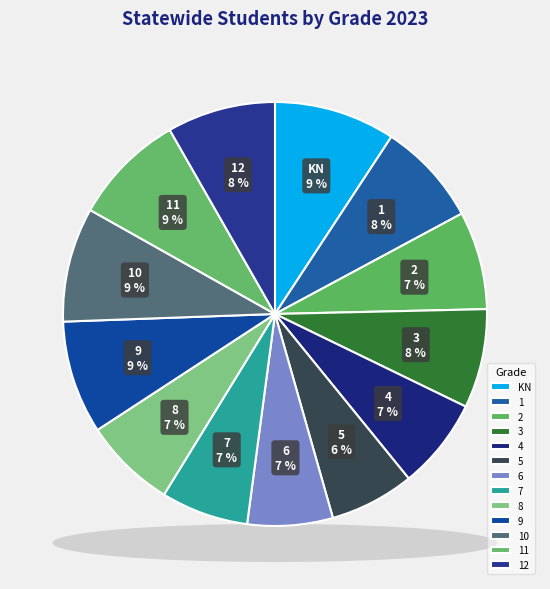

The 6 slice represents 7% of the pie. True or false?

True